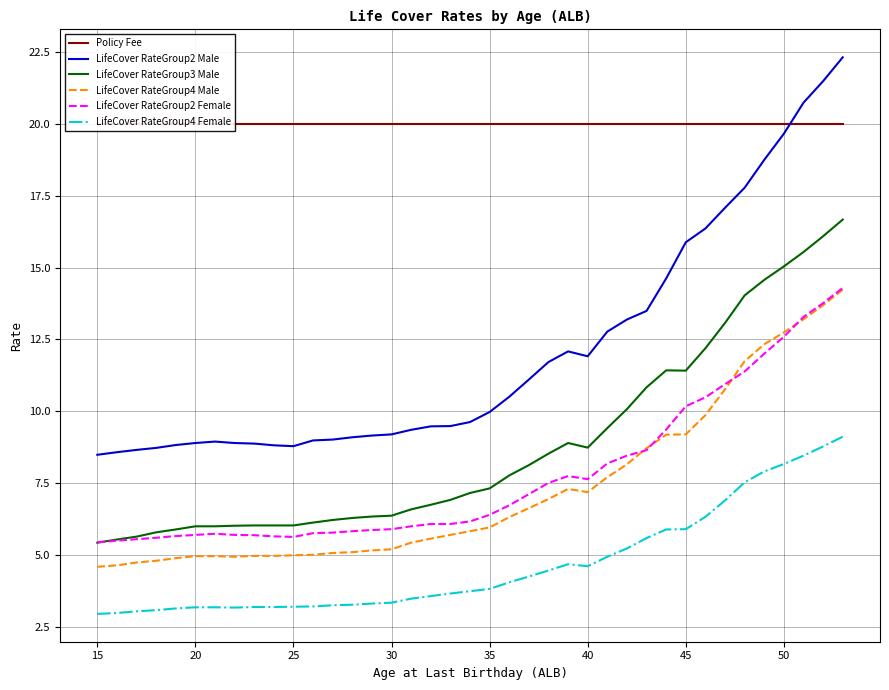

True or false: LifeCover RateGroup4 Female and LifeCover RateGroup3 Male intersect in this chart.

False